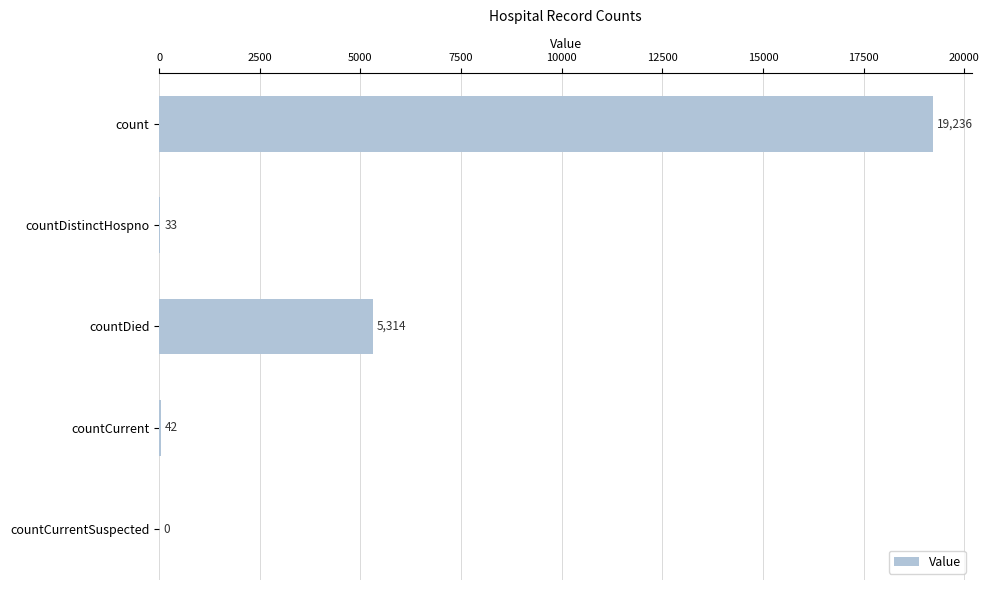

What is the sum of all values?

24625